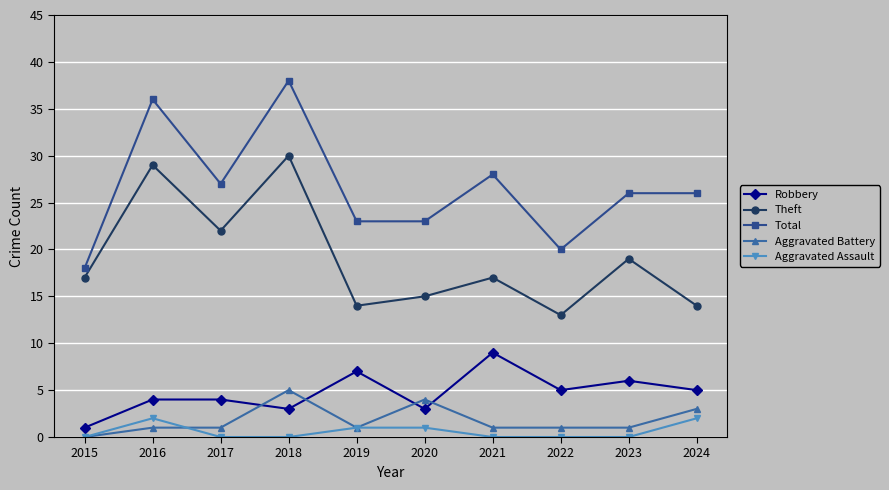

True or false: Aggravated Assault and Robbery cross at least once.

False